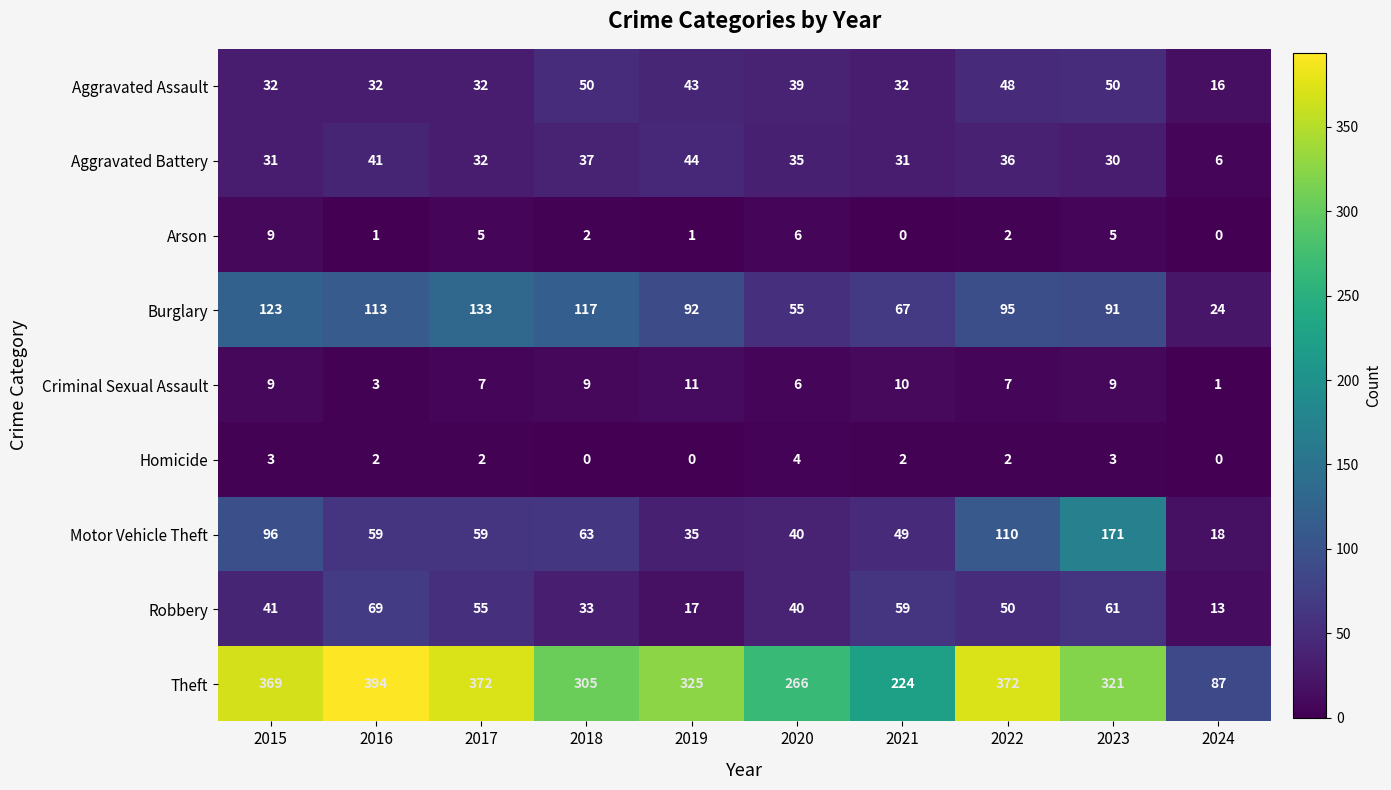

Is it true that Aggravated Battery equals 36 at 2022?

True